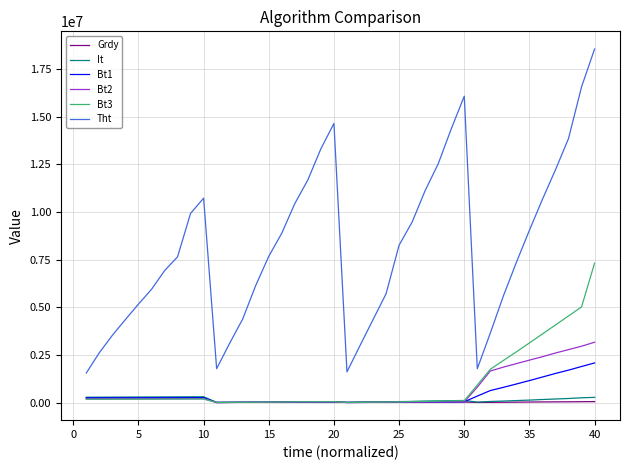

Does the chart display data point markers on the line(s)?

No